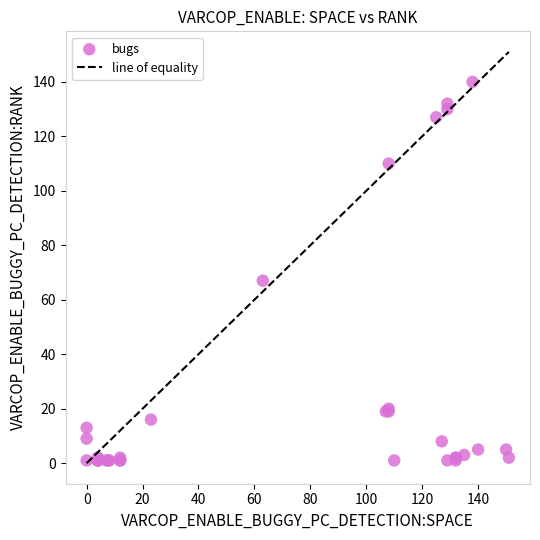

What Y value in the scatter plot is closest to 70?

67